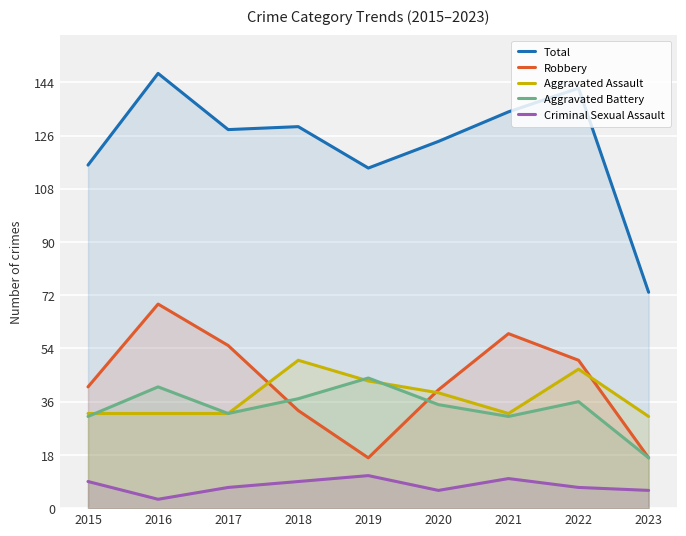

What are all the series names shown in the legend?

Total, Robbery, Aggravated Assault, Aggravated Battery, Criminal Sexual Assault